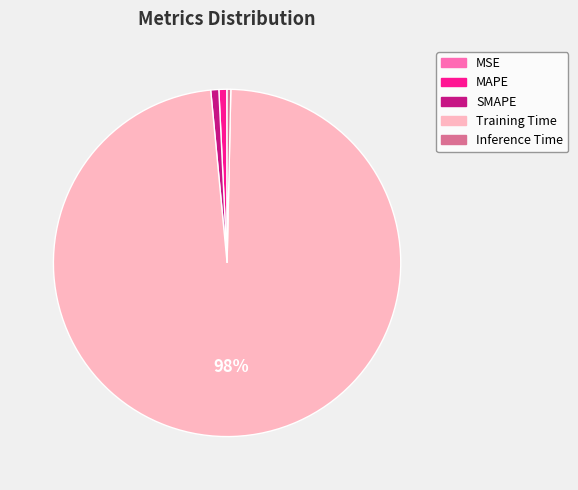

Which slice represents more than half of the pie?

Training Time